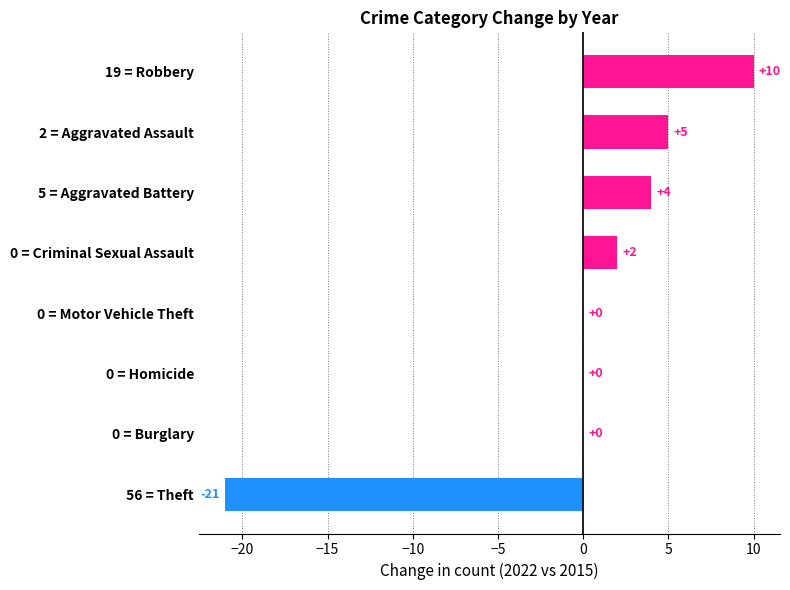

Reading top to bottom, extract all data points from this chart.

19 = Robbery=10	2 = Aggravated Assault=5	5 = Aggravated Battery=4	0 = Criminal Sexual Assault=2	0 = Motor Vehicle Theft=0	0 = Homicide=0	0 = Burglary=0	56 = Theft=-21